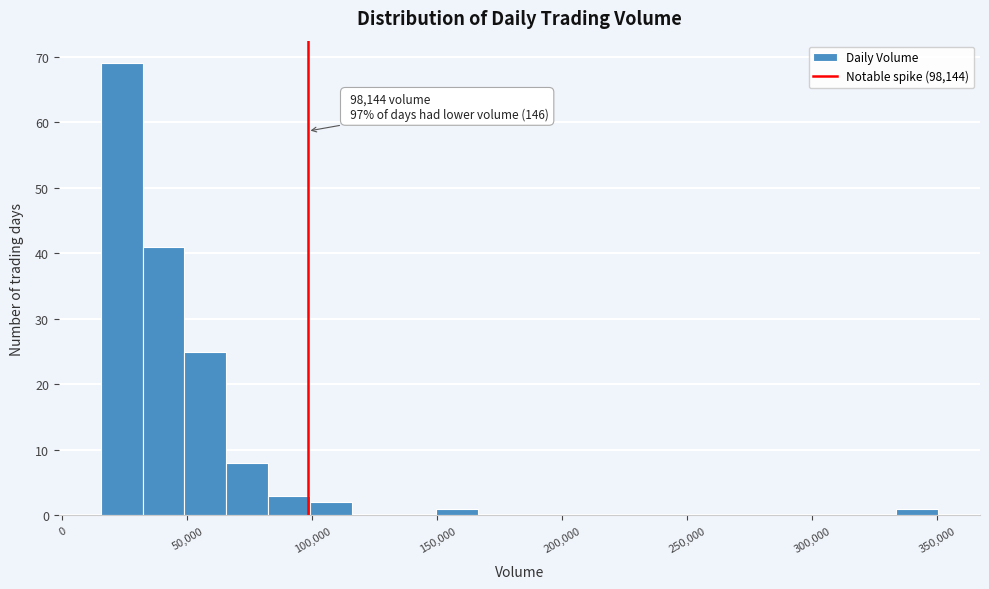

Read against the x-axis, roughly where is the centre of the tallest bar?

25000